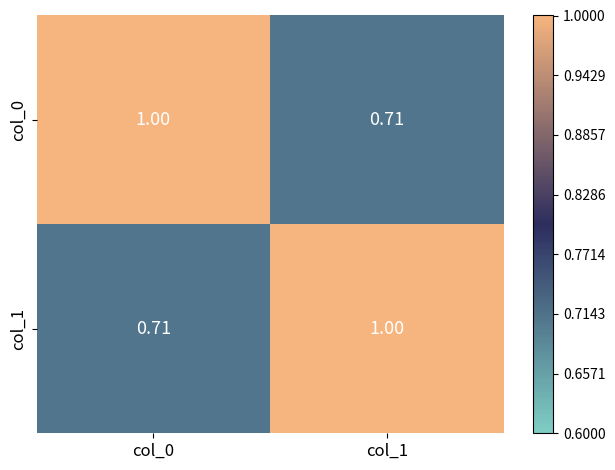

At col_1, list the series in order from largest to smallest.

col_1, col_0